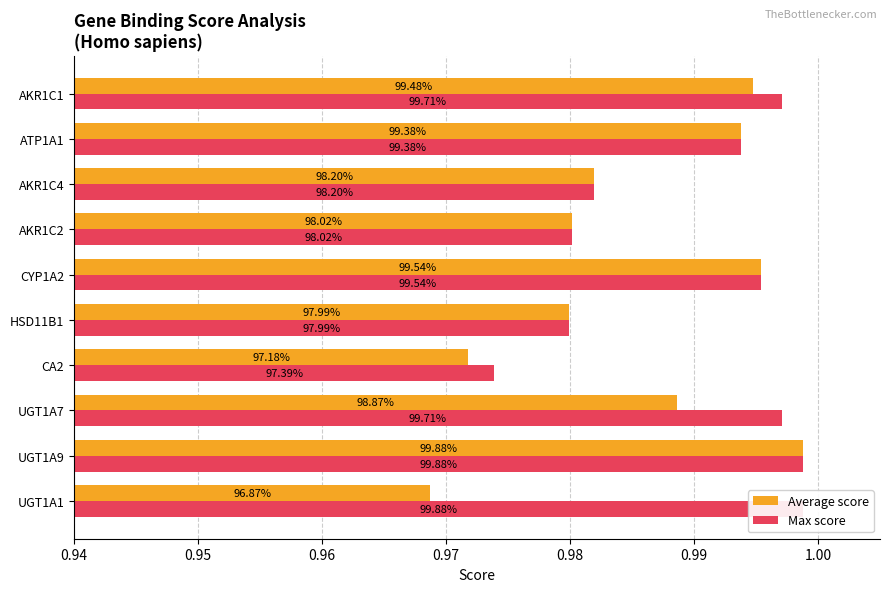

List the series in order of their peak value, highest first.

Average score, Max score